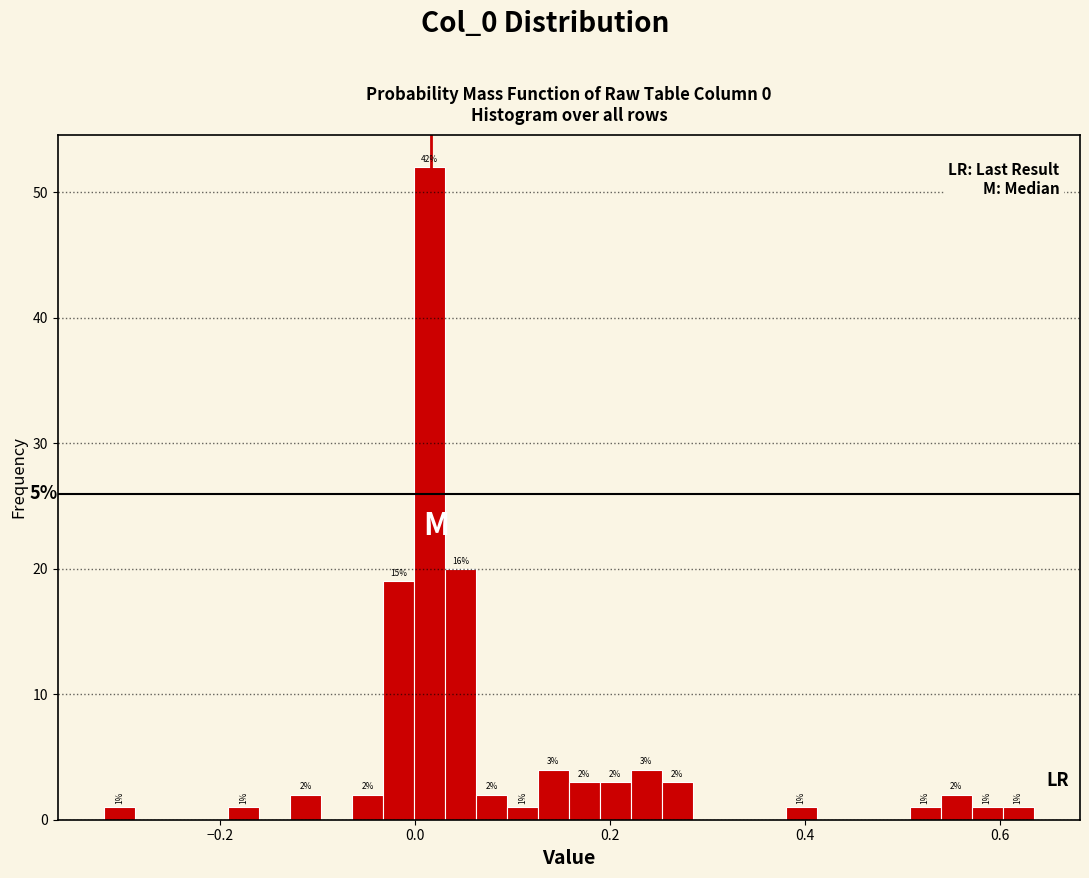

Read against the x-axis, roughly where is the centre of the tallest bar?

0.02